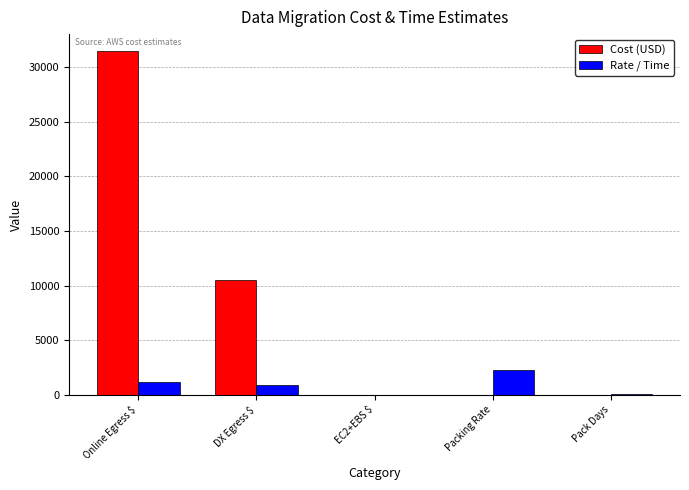

What is the difference between the Rate / Time values at EC2+EBS $ and Packing Rate?

2293.8